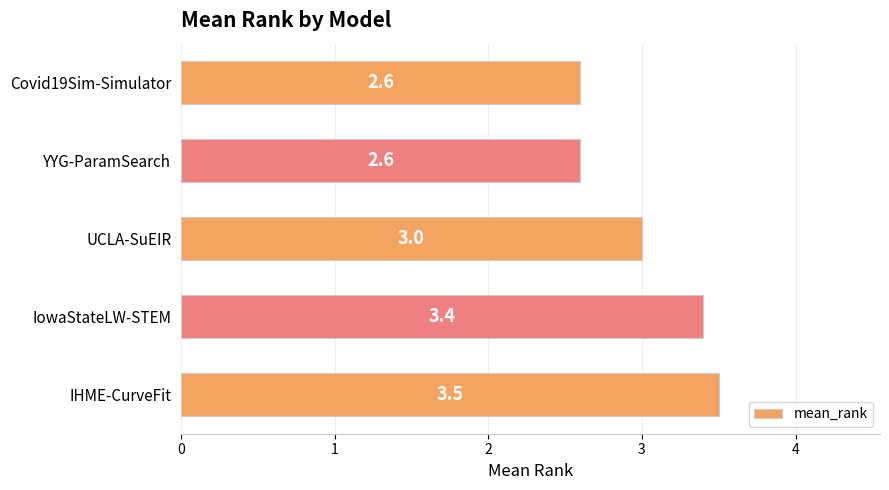

Reading top to bottom, transcribe all the data shown in this chart.

Covid19Sim-Simulator=2.6	YYG-ParamSearch=2.6	UCLA-SuEIR=3.0	IowaStateLW-STEM=3.4	IHME-CurveFit=3.5